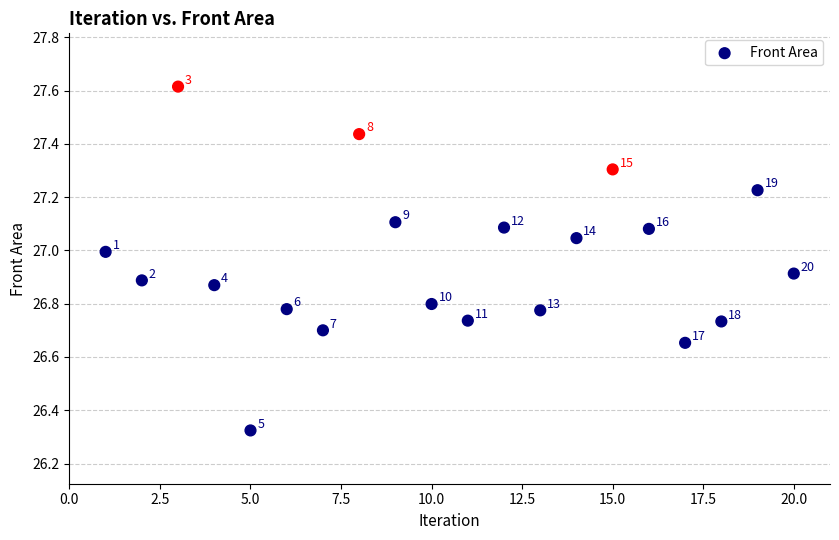

What is the range of Y values (max minus min)?

1.3